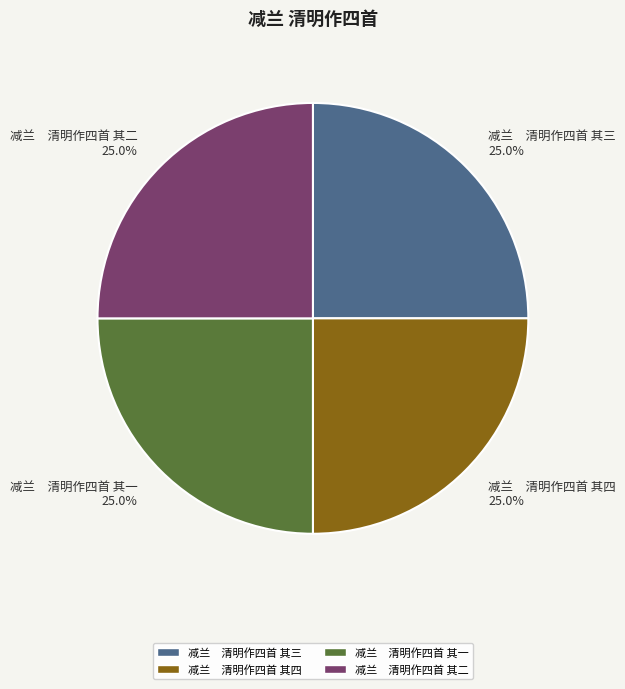

Is there any slice that represents more than half of the pie?

No